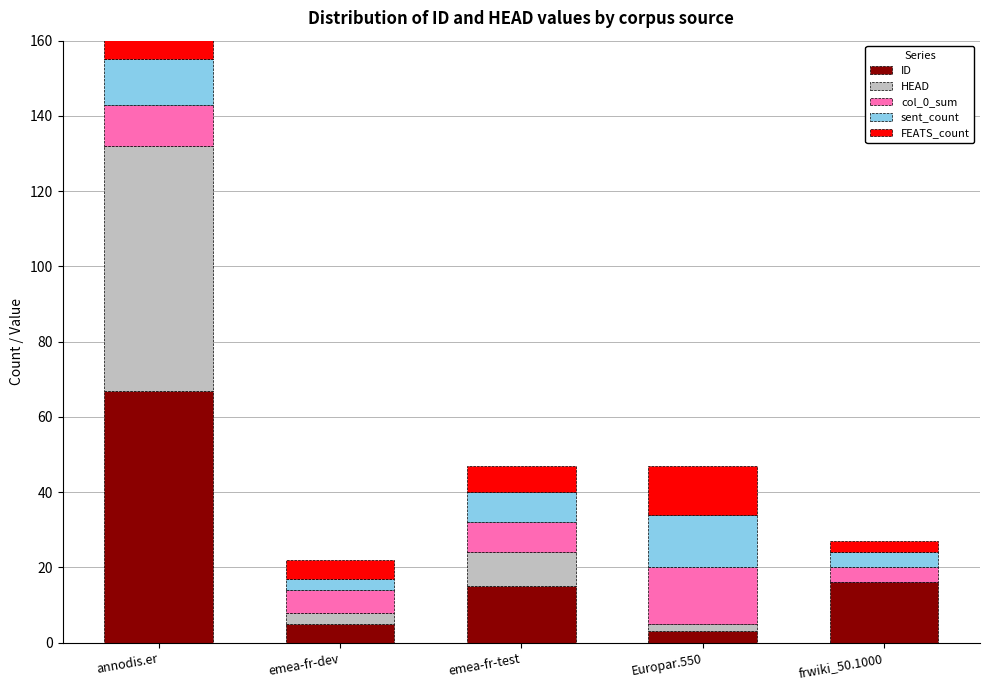

How many data points in sent_count are less than 8?

2